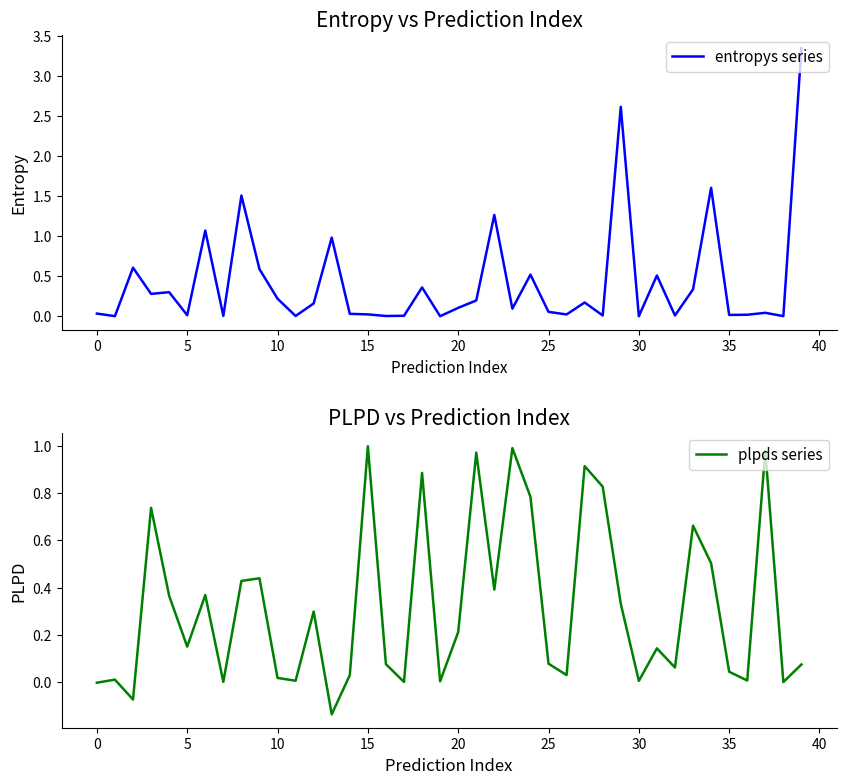

What is the minimum value shown in the chart?

-0.1